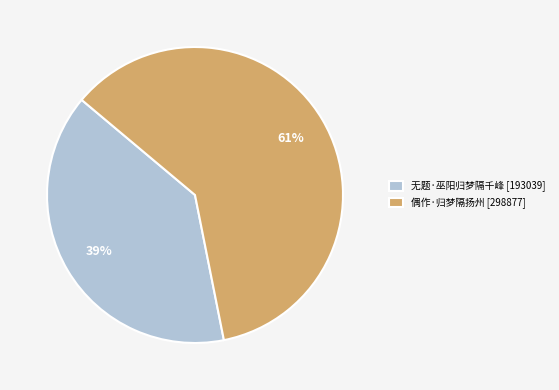

To the nearest percent, what percentage of the pie is 偶作·归梦隔扬州?

61%